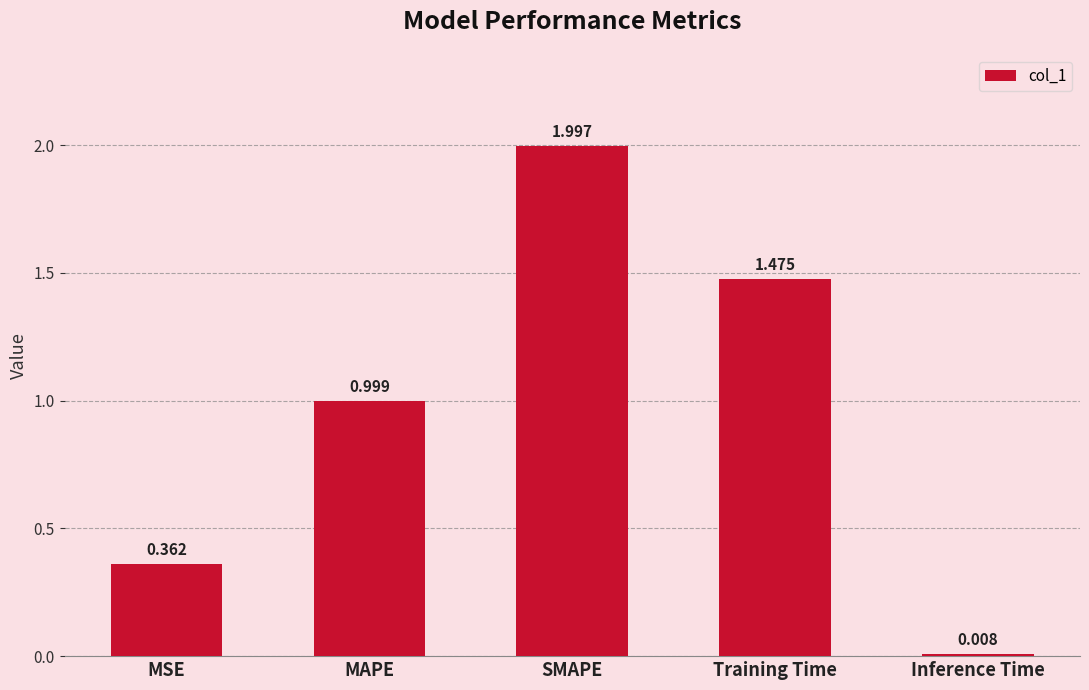

Does the chart contain stacked bars?

No